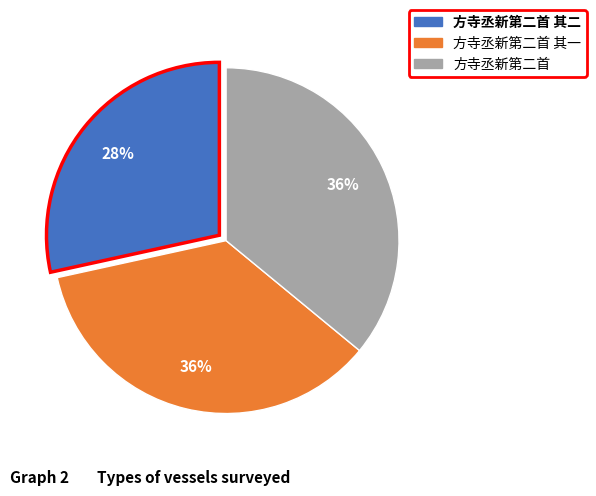

Does any single category account for the majority?

No